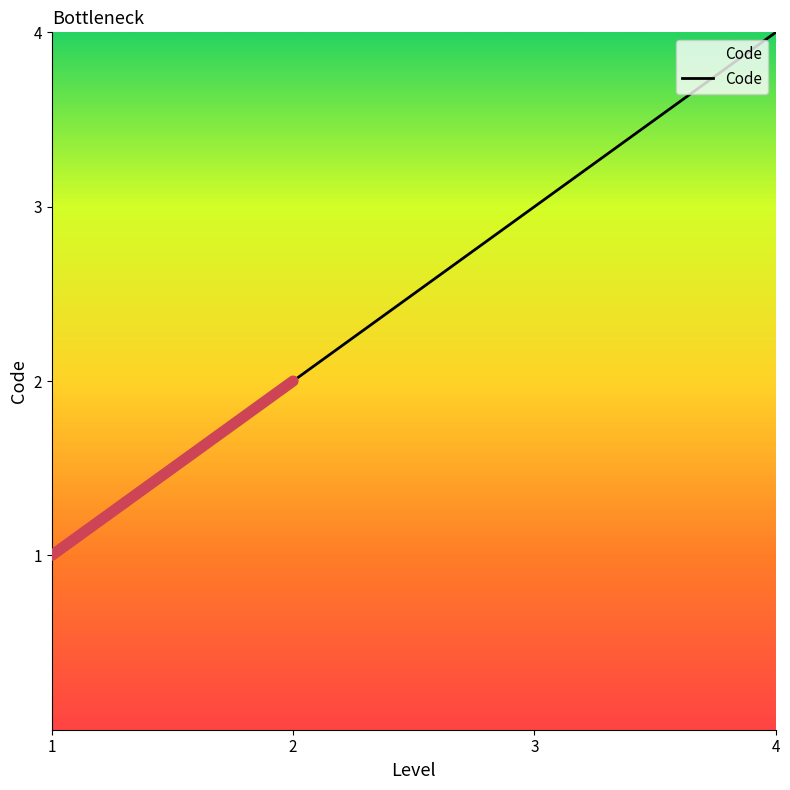

Does the chart display data point markers on the line(s)?

No